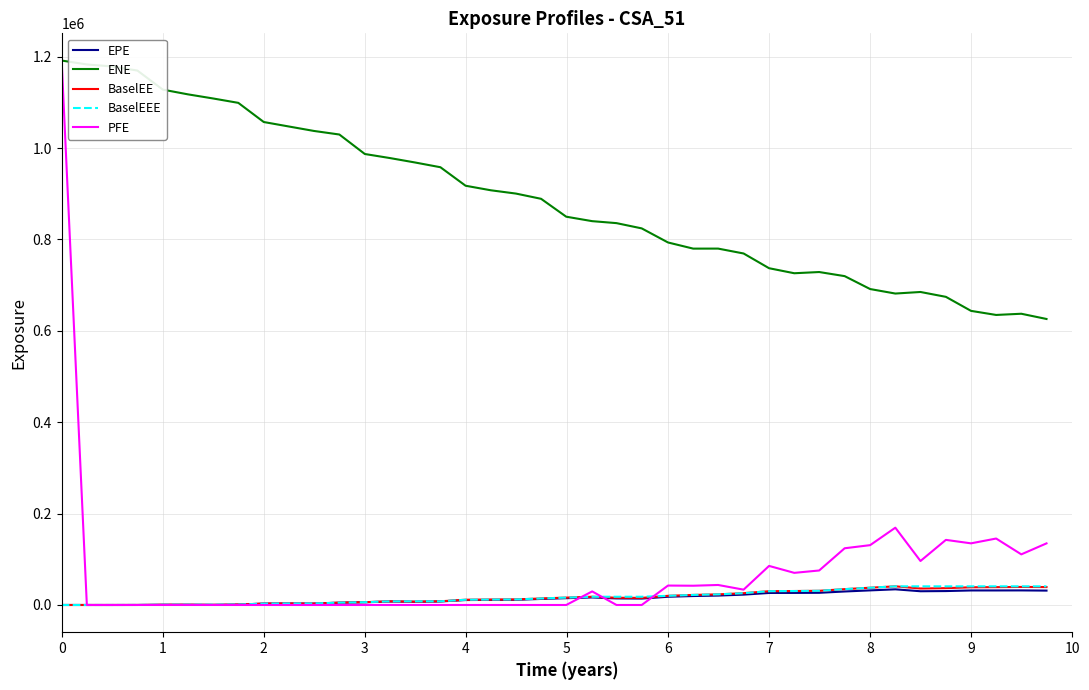

Which series has the largest range (max minus min)?

PFE